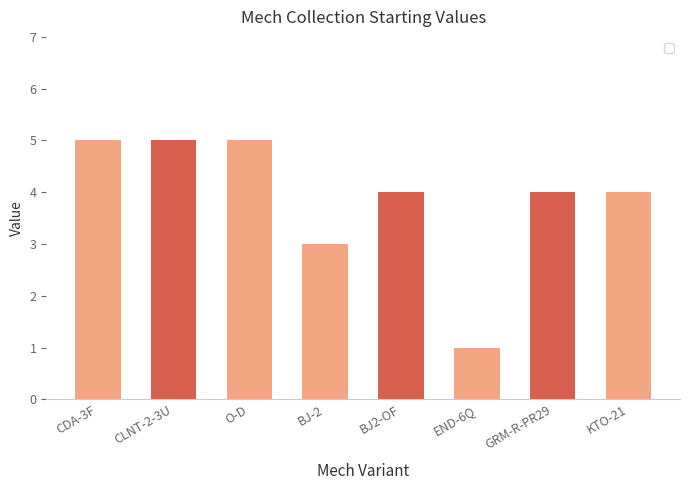

What is the label of the 6th bar from the right?

O-D